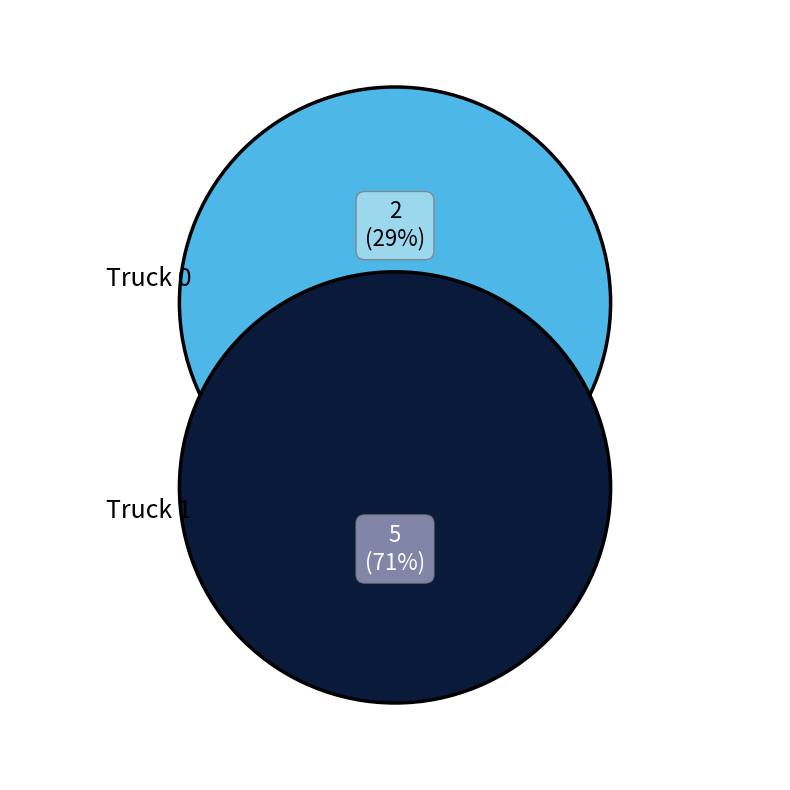

Which slice is the smallest?

Truck 0